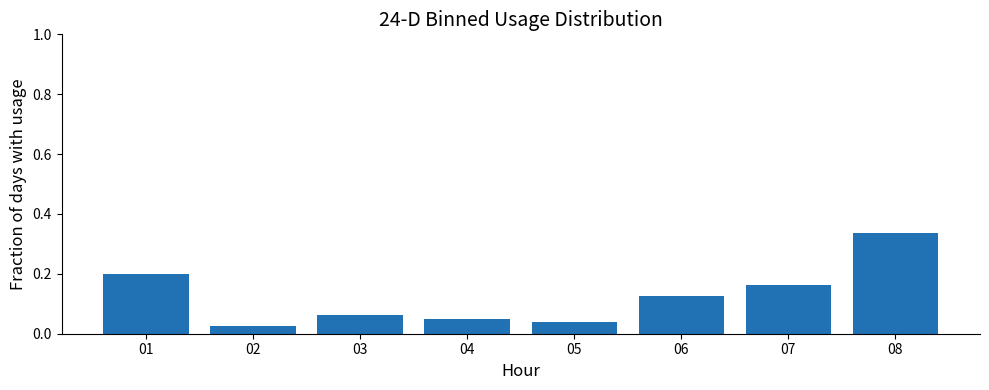

Between 02 and 07, which is larger?

07